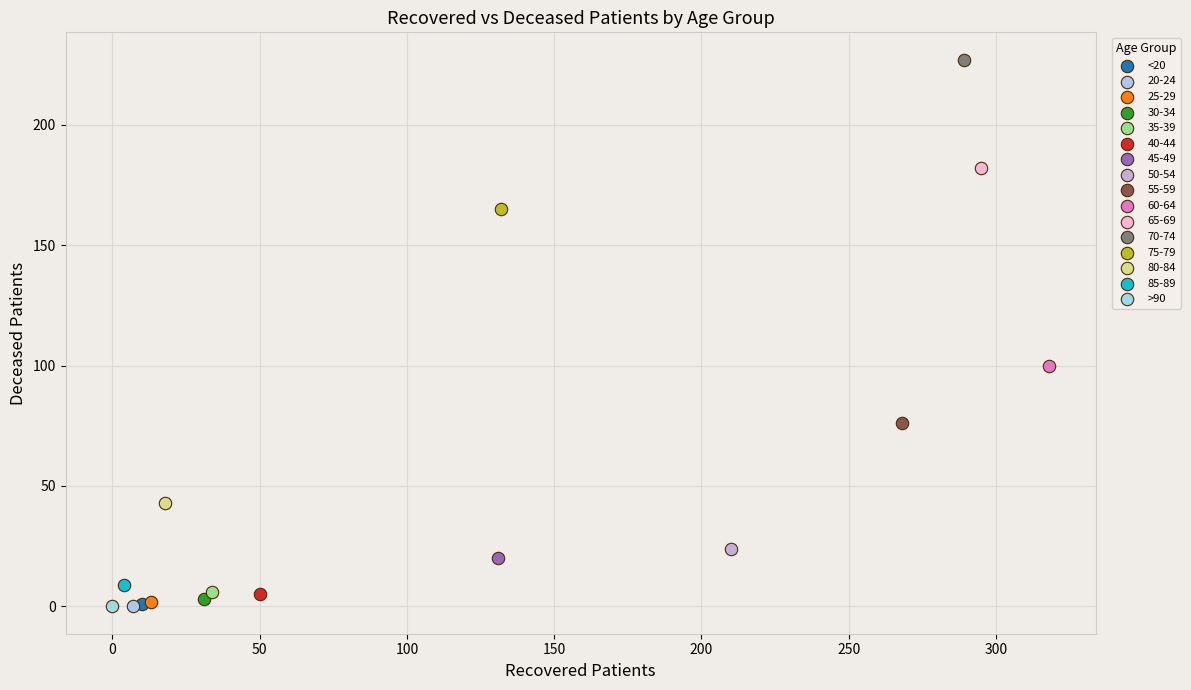

Which series contains the highest Y value?

70-74